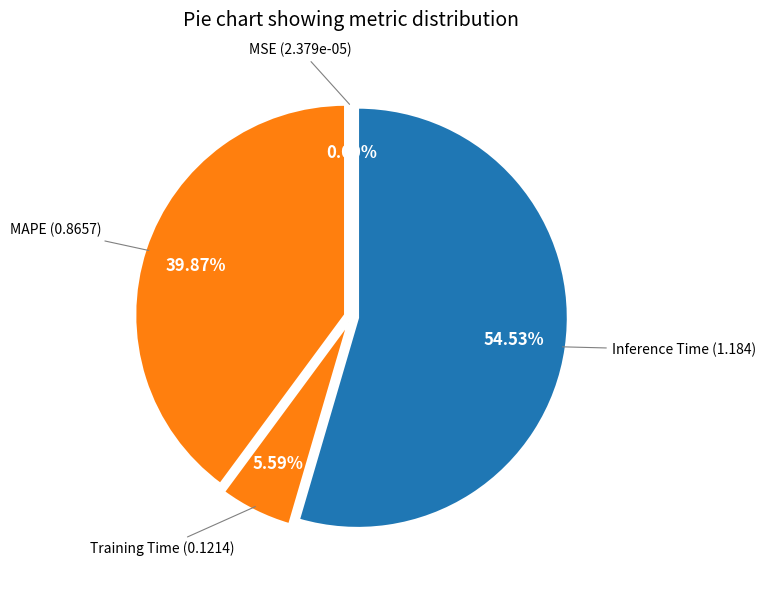

Which category has the biggest portion of the pie?

Inference Time